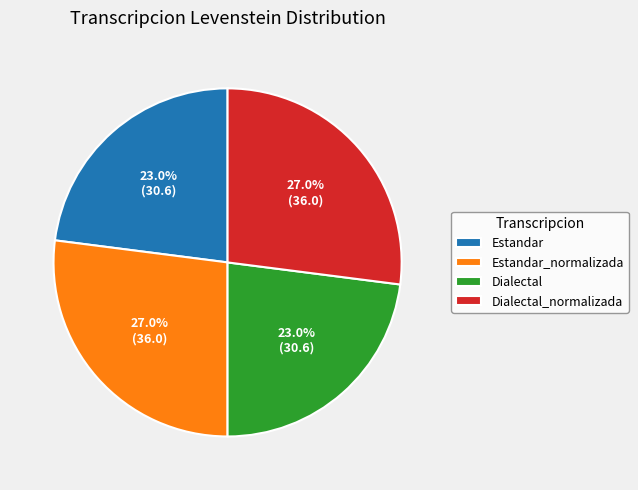

How much of the chart is everything except Dialectal_normalizada?

73.0%